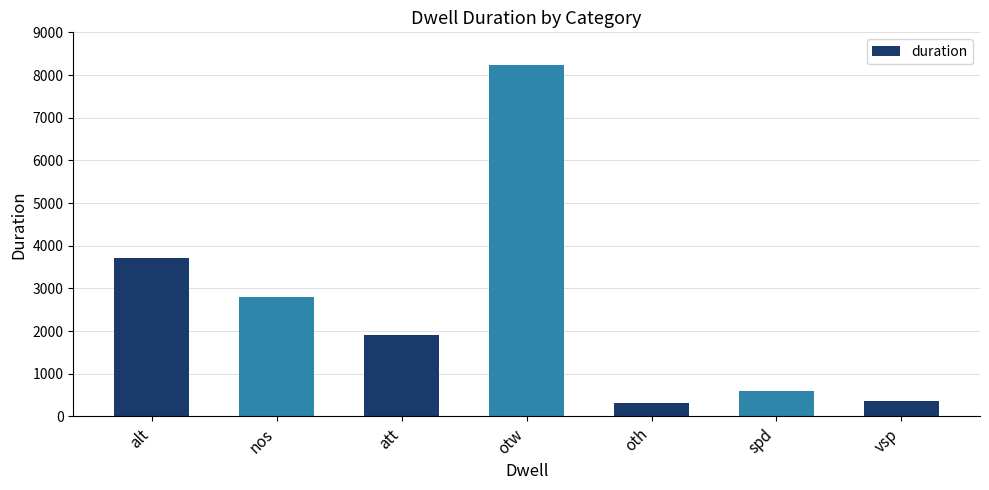

What is the greatest value displayed?

8245